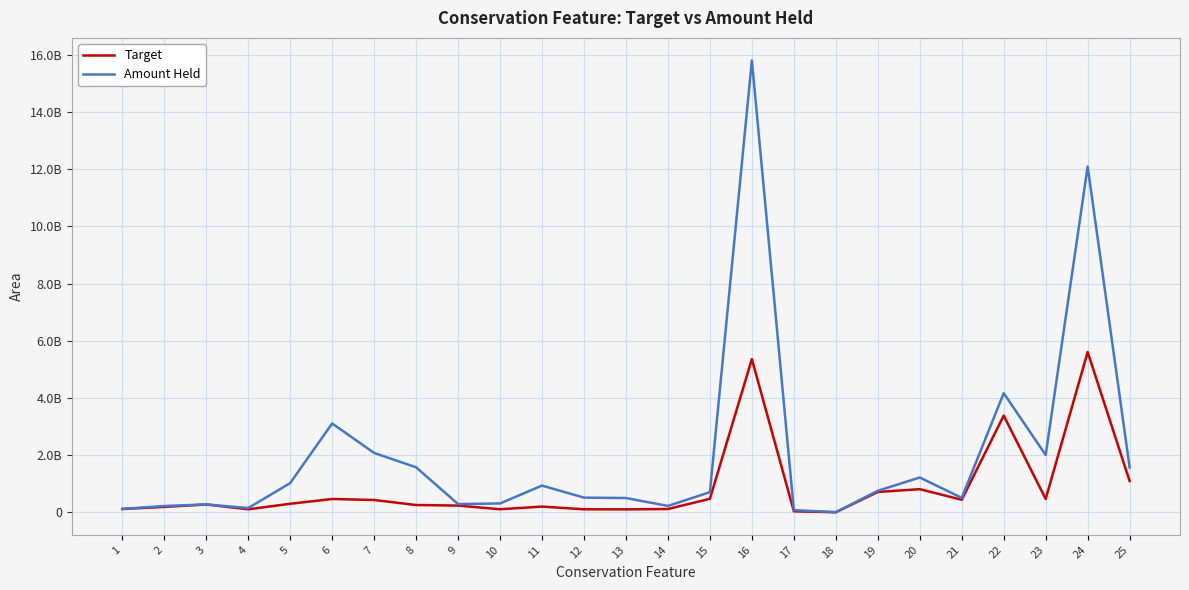

The value of Amount Held at 6 is 3110367870.2. True or false?

True